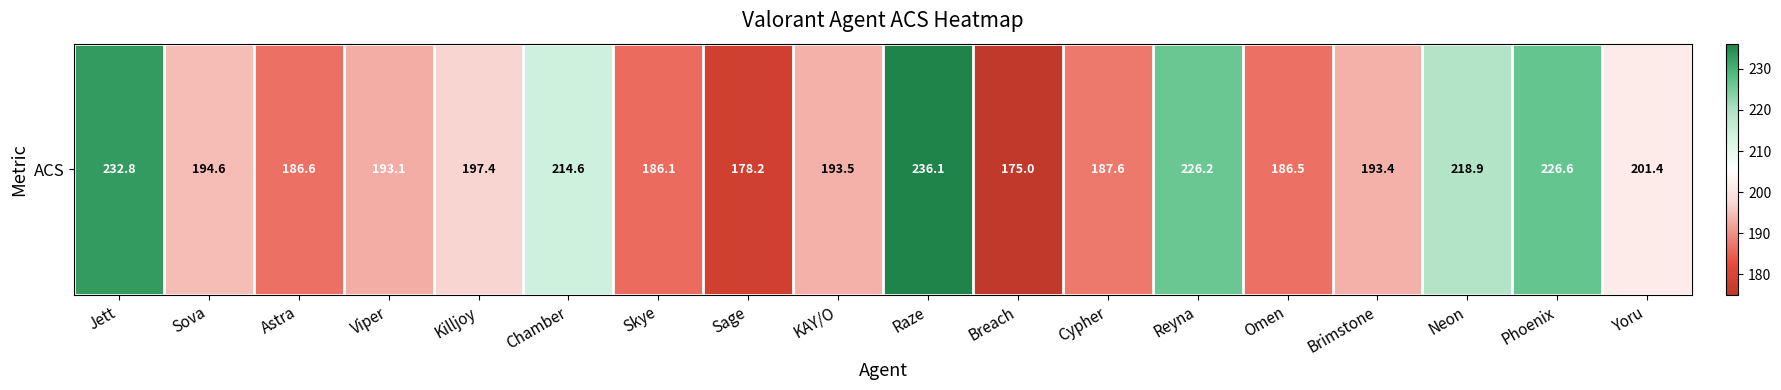

How many series are shown in this chart?

1